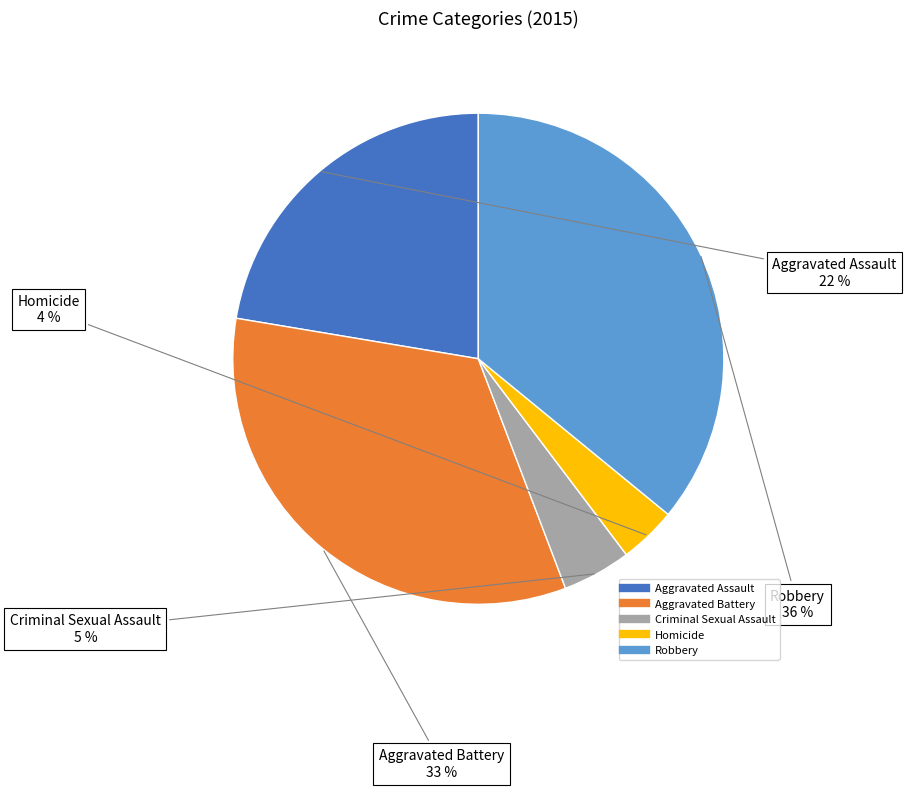

Which slice is the largest?

Robbery